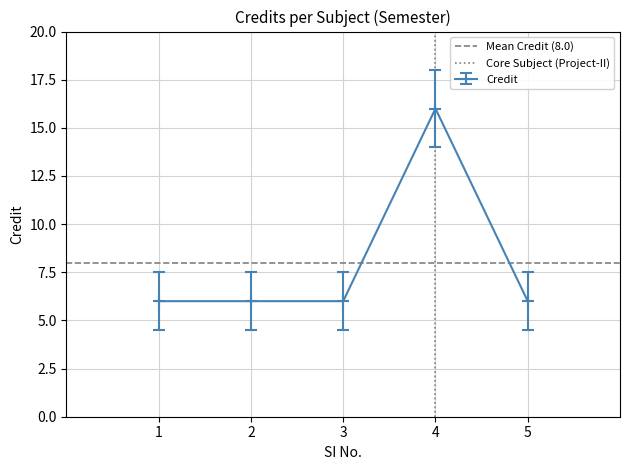

Which category has the highest value in the Credit series?

4